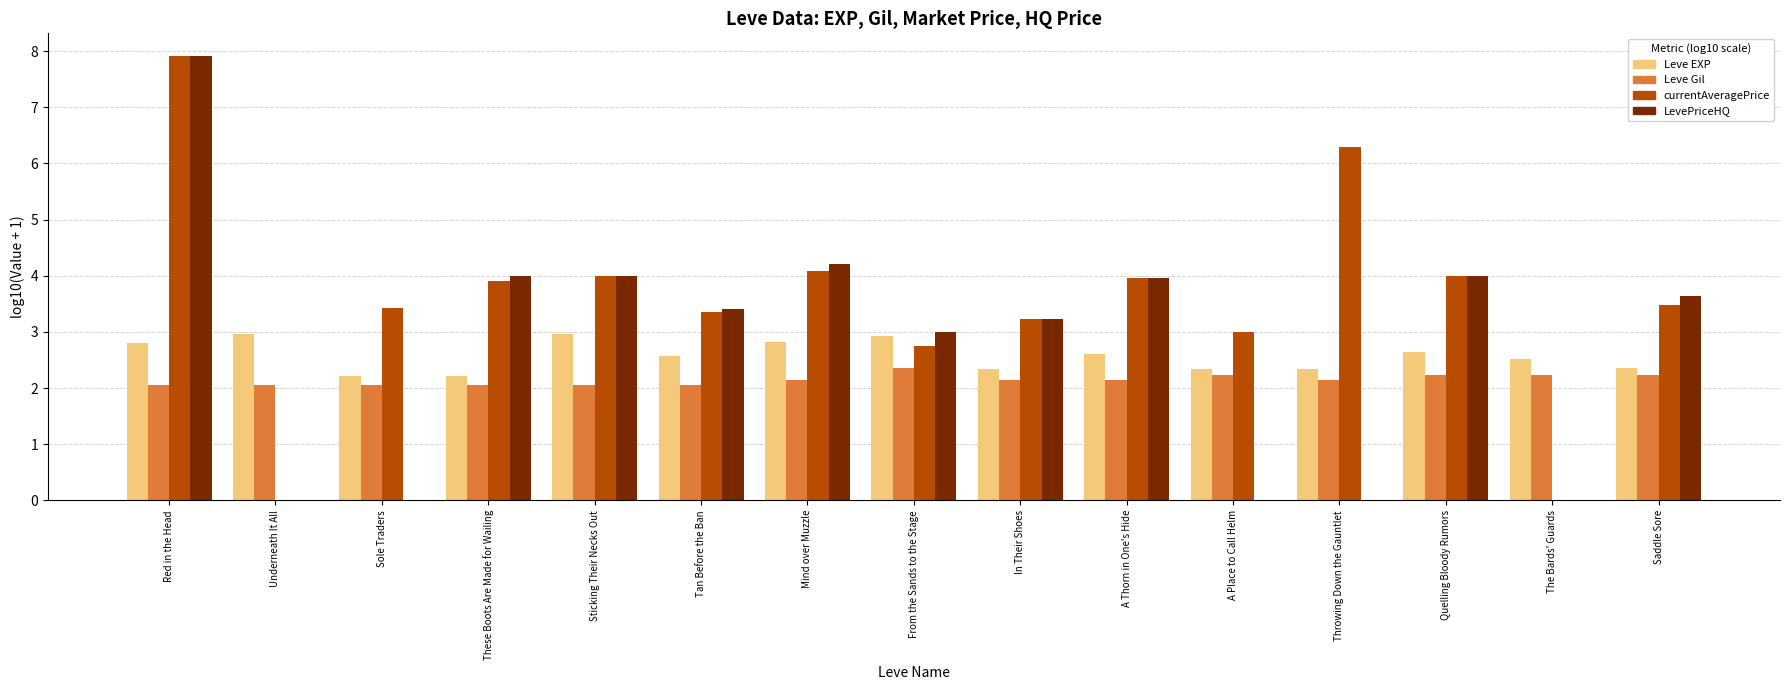

What is the spread (max minus min) of values at Sole Traders?

3.4